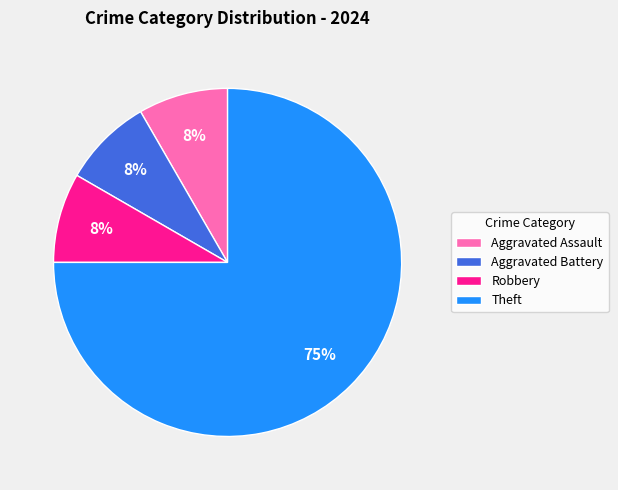

True or false: Theft accounts for 64% of the total.

False